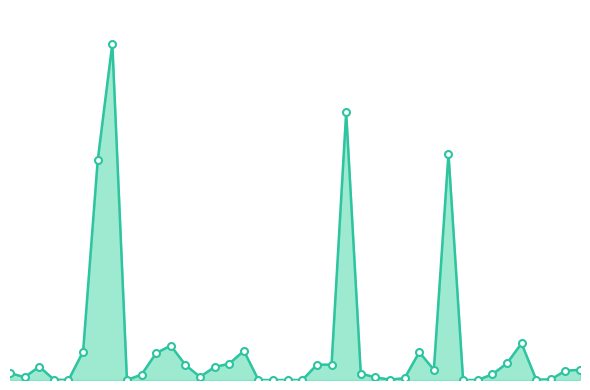

Does the chart have visible grid lines?

No